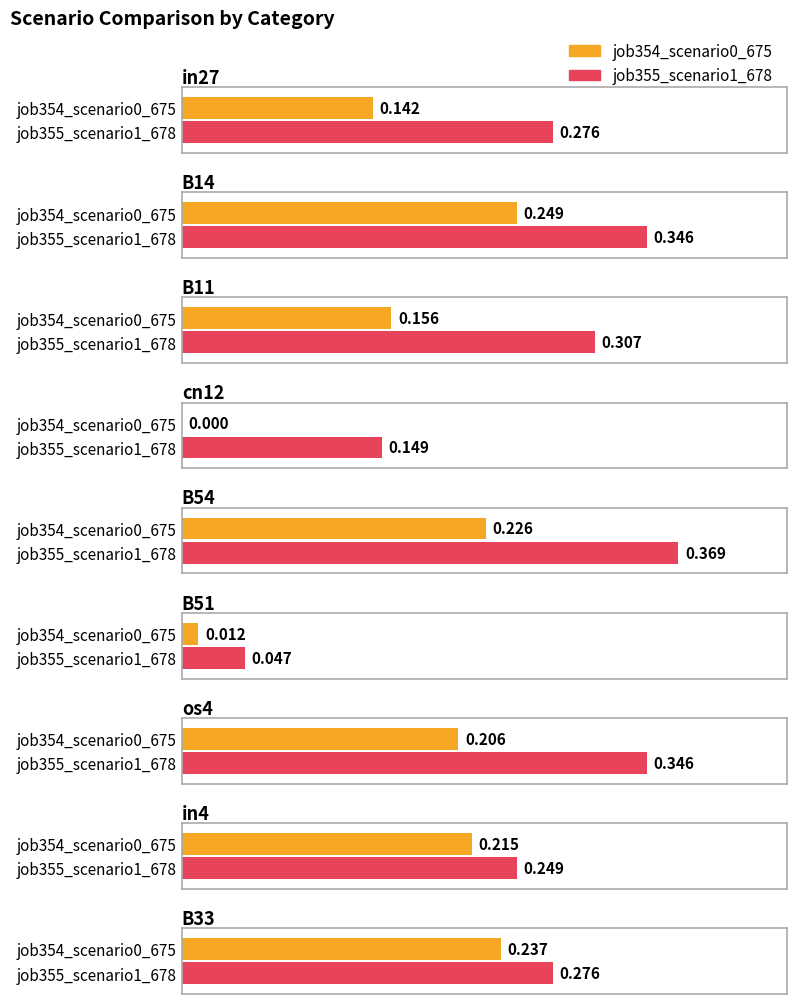

Reading left to right, extract all data points from this chart.

job354_scenario0_675: 0.1	0.2	0.2	0.0	0.2	0.0	0.2	0.2	0.2
job355_scenario1_678: 0.3	0.3	0.3	0.1	0.4	0.0	0.3	0.2	0.3